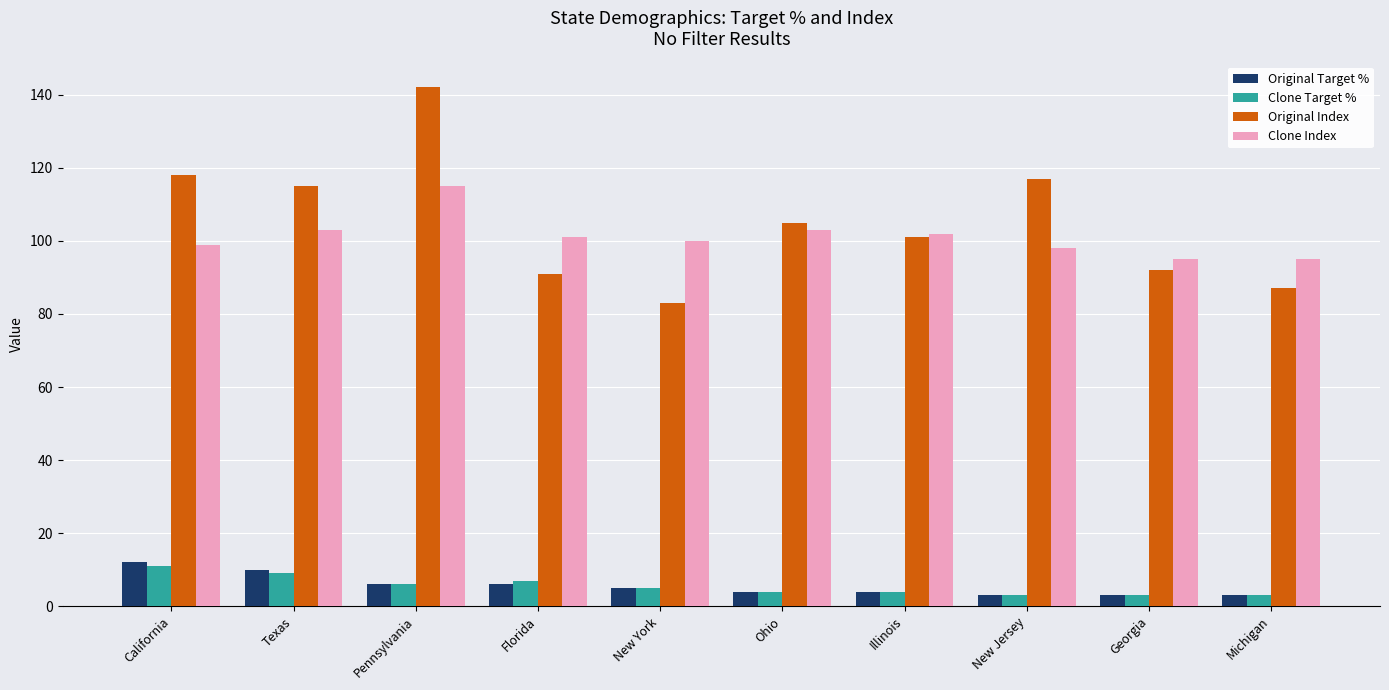

What is the difference between the Original Index values at Pennsylvania and New York?

59